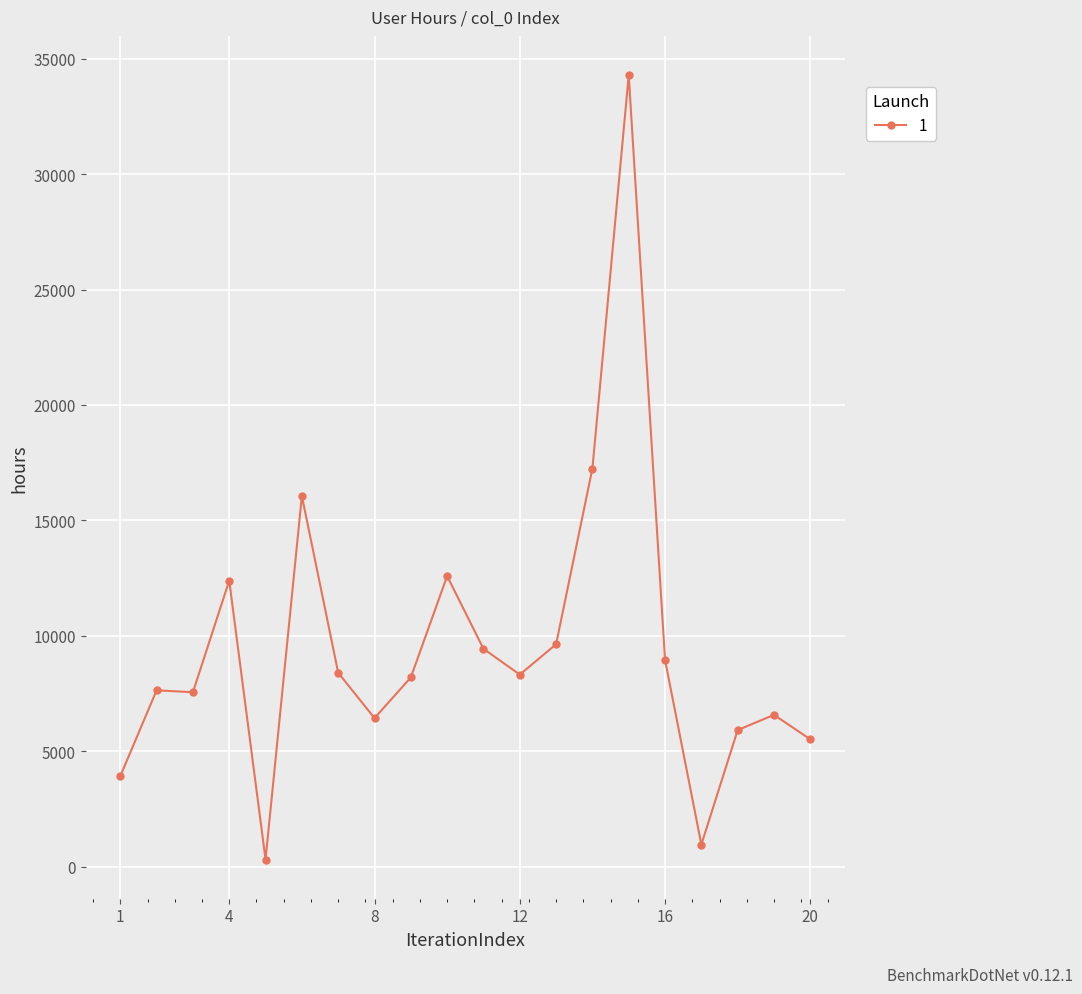

True or false: the data has more than 2 interior local peaks.

True